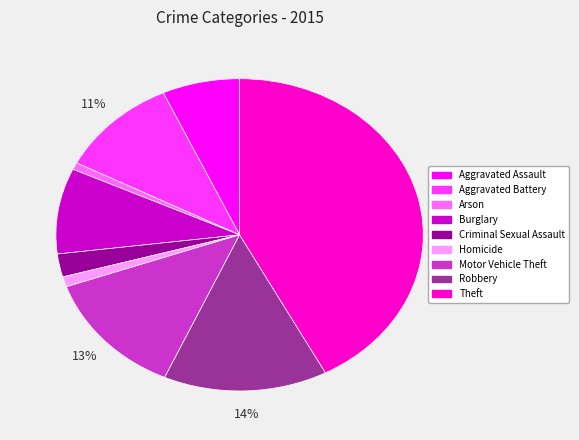

Which category has the biggest portion of the pie?

Theft